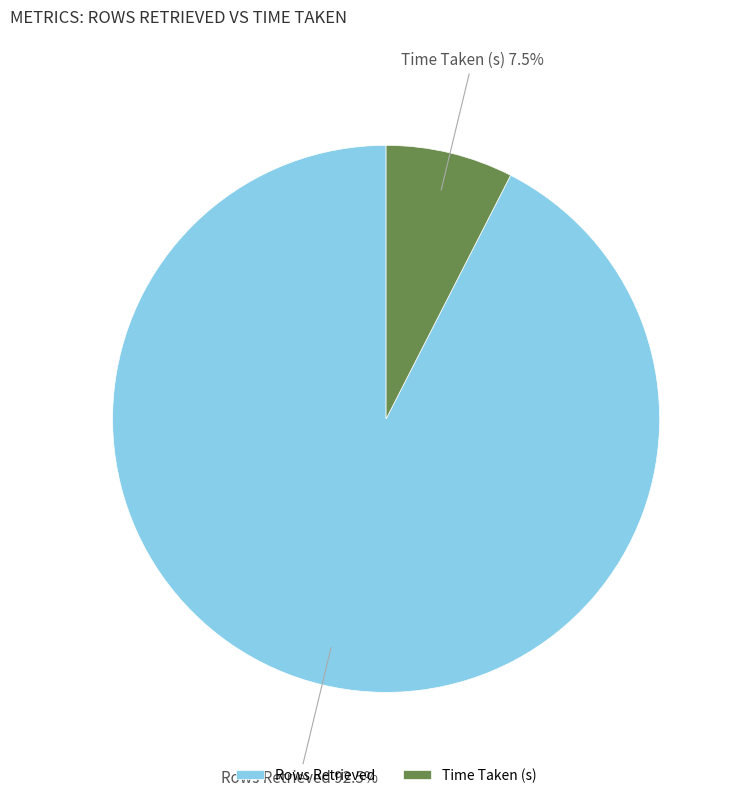

To the nearest percent, what is the difference between the Rows Retrieved and Time Taken (s) slice percentages?

85%